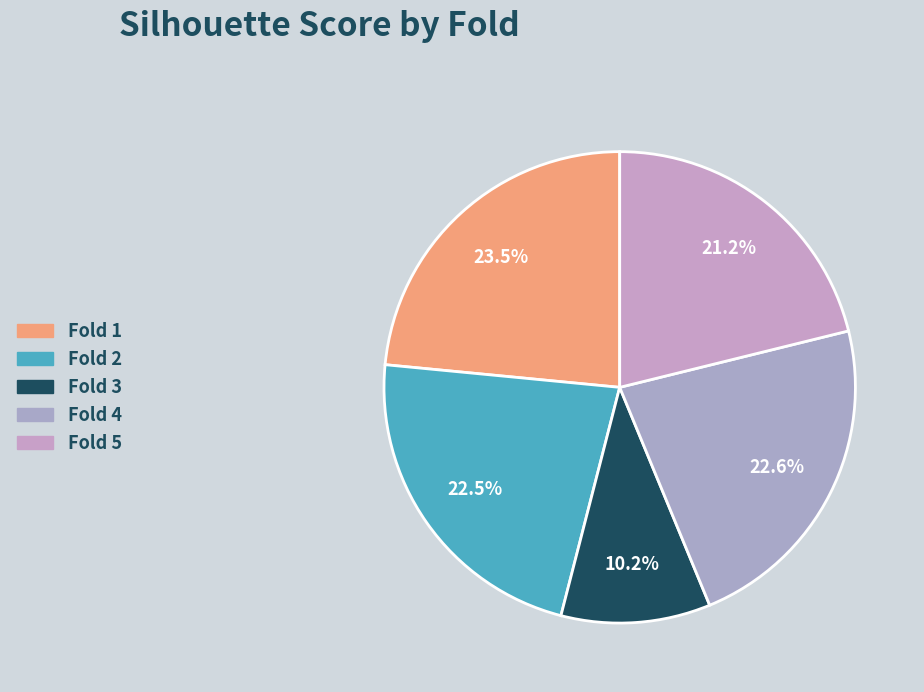

Does any single category account for the majority?

No